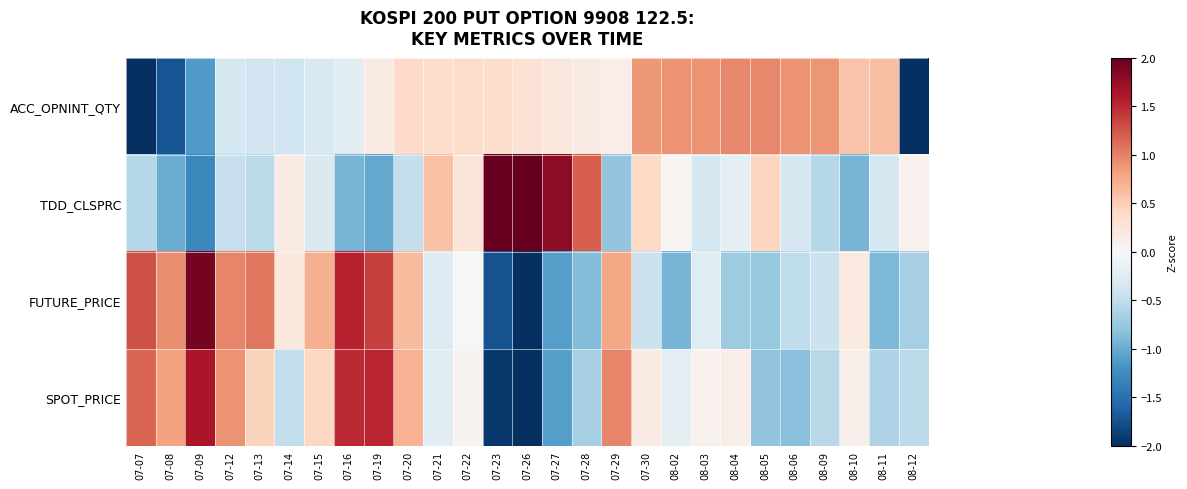

Reading left to right, transcribe all the data shown in this chart.

ACC_OPNINT_QTY: 07-07=-2.7	07-08=-1.7	07-09=-1.1	07-12=-0.4	07-13=-0.4	07-14=-0.4	07-15=-0.3	07-16=-0.2	07-19=0.2	07-20=0.4	07-21=0.3	07-22=0.4	07-23=0.3	07-26=0.3	07-27=0.2	07-28=0.2	07-29=0.1	07-30=0.9	08-02=0.9	08-03=0.9	08-04=1.0	08-05=1.0	08-06=0.9	08-09=0.9	08-10=0.6	08-11=0.6	08-12=-2.8
TDD_CLSPRC: 07-07=-0.6	07-08=-1.0	07-09=-1.3	07-12=-0.5	07-13=-0.5	07-14=0.2	07-15=-0.3	07-16=-0.9	07-19=-1.0	07-20=-0.5	07-21=0.6	07-22=0.3	07-23=2.2	07-26=3.0	07-27=1.8	07-28=1.2	07-29=-0.8	07-30=0.4	08-02=0.0	08-03=-0.3	08-04=-0.2	08-05=0.4	08-06=-0.3	08-09=-0.6	08-10=-0.9	08-11=-0.3	08-12=0.1
FUTURE_PRICE: 07-07=1.3	07-08=0.9	07-09=1.9	07-12=1.0	07-13=1.0	07-14=0.2	07-15=0.7	07-16=1.5	07-19=1.4	07-20=0.6	07-21=-0.3	07-22=-0.0	07-23=-1.7	07-26=-2.0	07-27=-1.1	07-28=-0.9	07-29=0.8	07-30=-0.4	08-02=-0.9	08-03=-0.2	08-04=-0.7	08-05=-0.8	08-06=-0.5	08-09=-0.4	08-10=0.2	08-11=-0.9	08-12=-0.7
SPOT_PRICE: 07-07=1.2	07-08=0.8	07-09=1.6	07-12=0.9	07-13=0.5	07-14=-0.5	07-15=0.4	07-16=1.5	07-19=1.5	07-20=0.7	07-21=-0.2	07-22=0.1	07-23=-1.9	07-26=-2.7	07-27=-1.1	07-28=-0.7	07-29=1.0	07-30=0.2	08-02=-0.2	08-03=0.1	08-04=0.1	08-05=-0.8	08-06=-0.8	08-09=-0.6	08-10=0.1	08-11=-0.6	08-12=-0.5